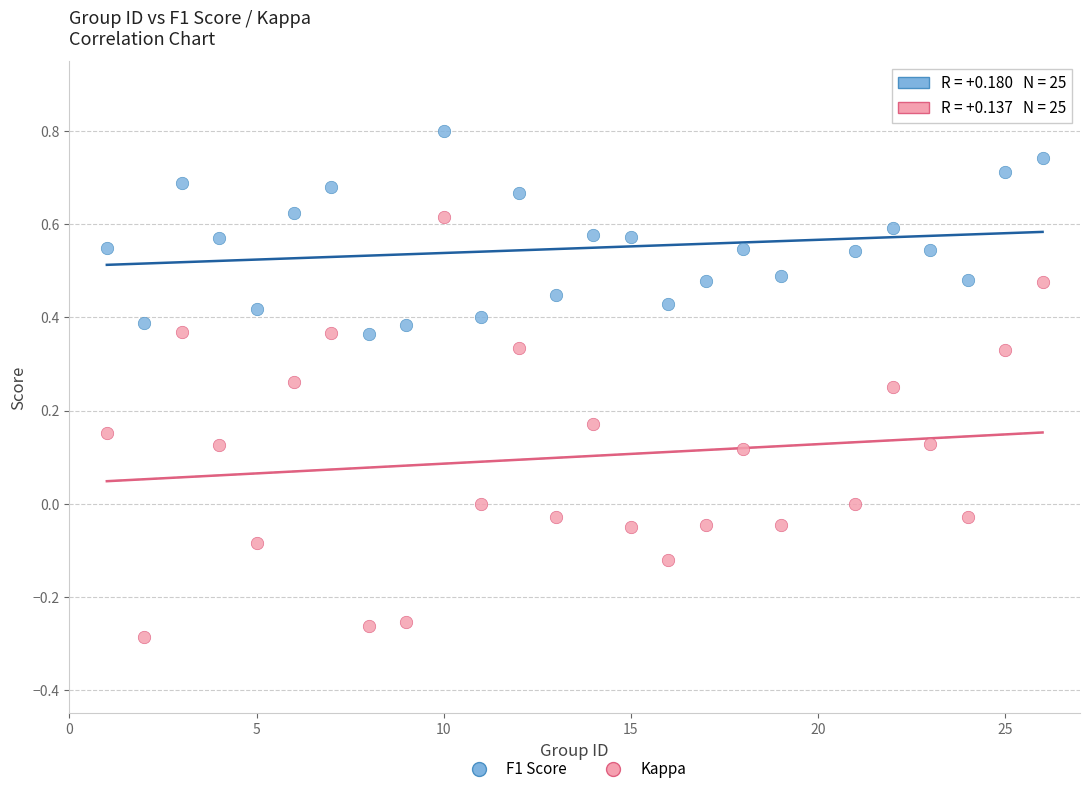

Which series reaches the maximum Y coordinate?

F1 Score